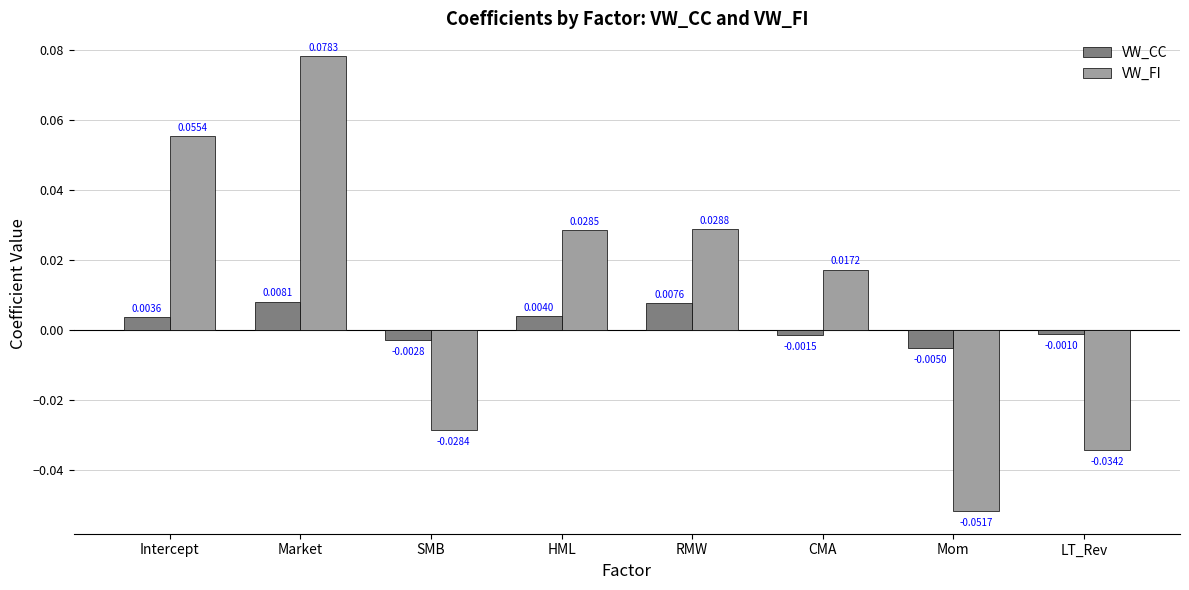

Which category has the lowest value in the VW_CC series?

Mom